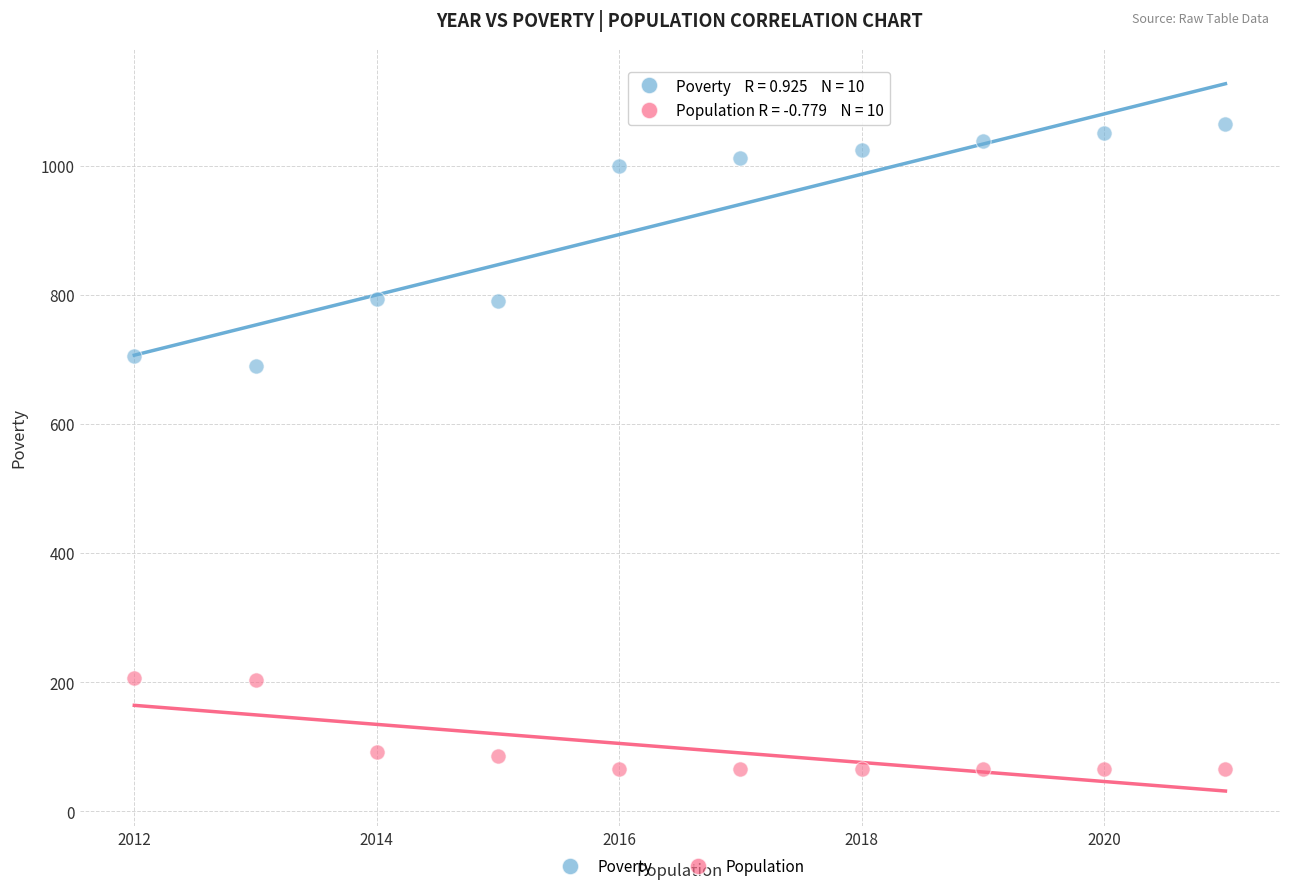

Across all series, what Y value is closest to 564?

689